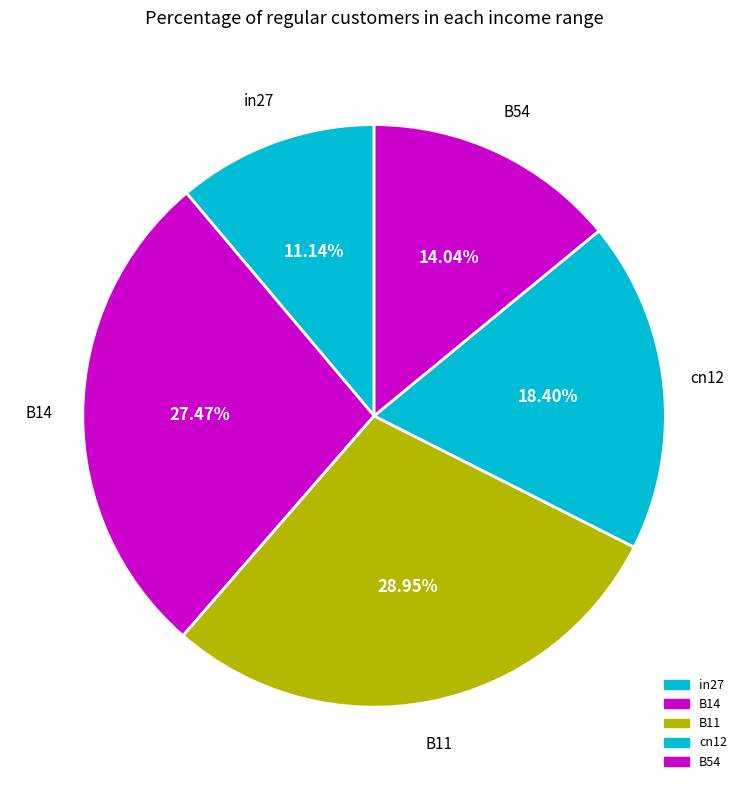

How many slices are in this pie chart?

5